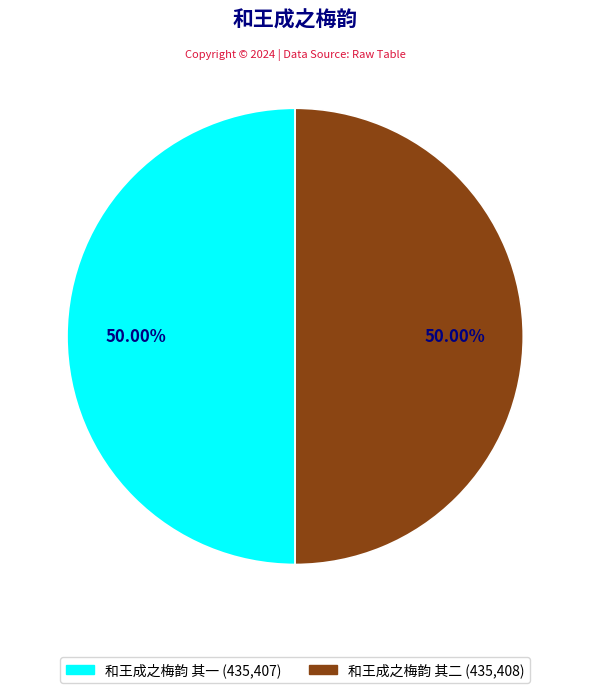

Approximately how many times larger is the value at 和王成之梅韵 其二 compared to 和王成之梅韵 其一?

1.0